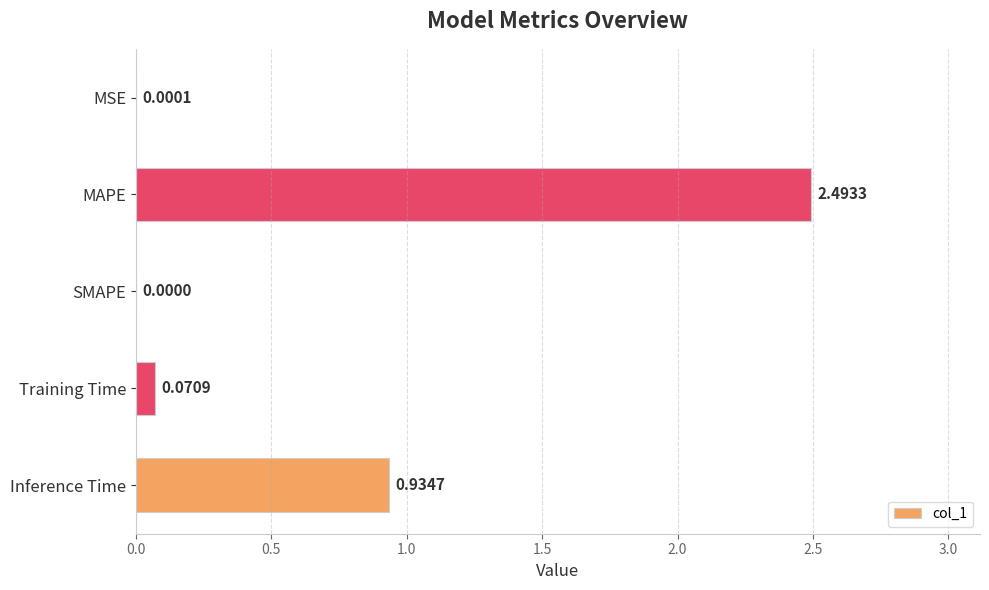

At which label is the value closest to 1?

Inference Time